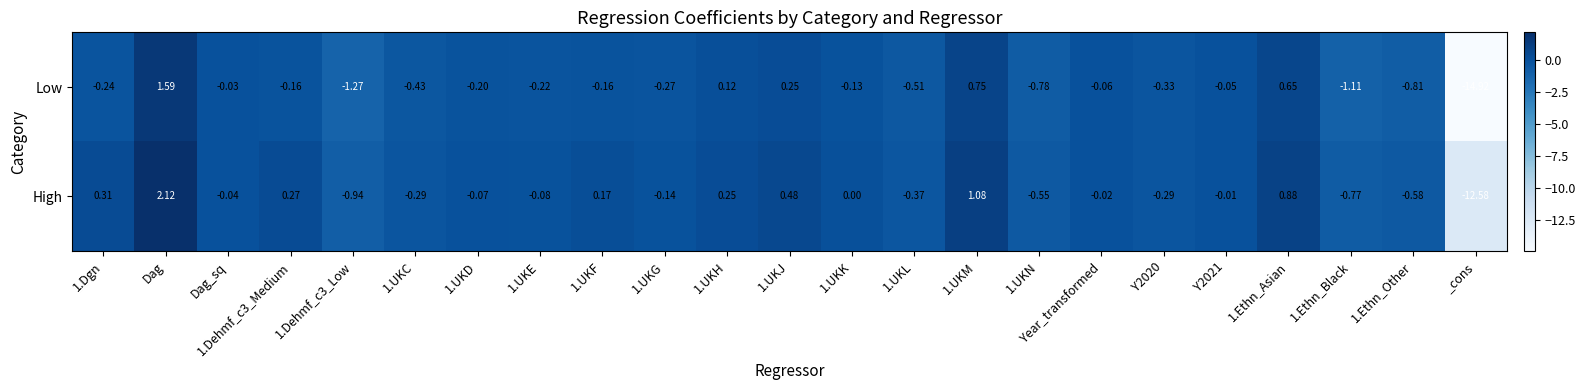

Which series has the largest total across all categories?

High